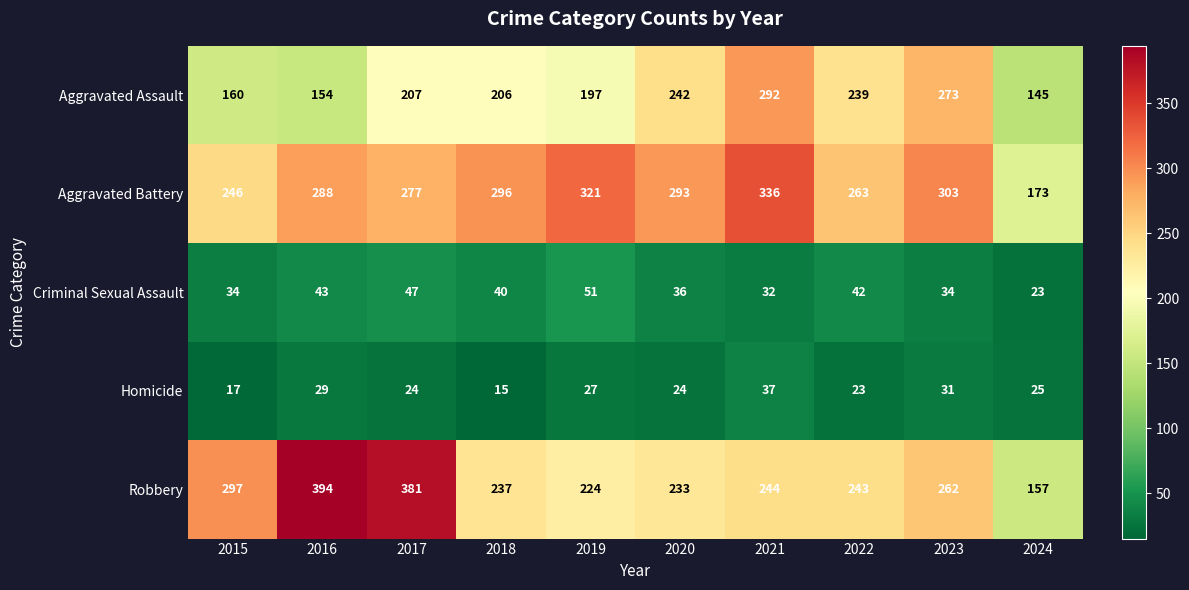

What is the difference between the maximum and second lowest values in the Homicide series?

20